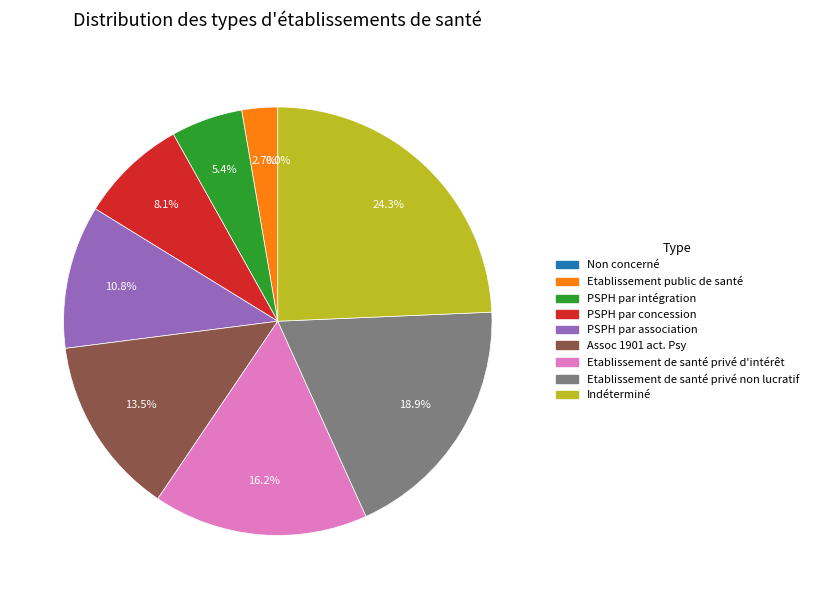

To the nearest percent, what is the average slice percentage?

11%